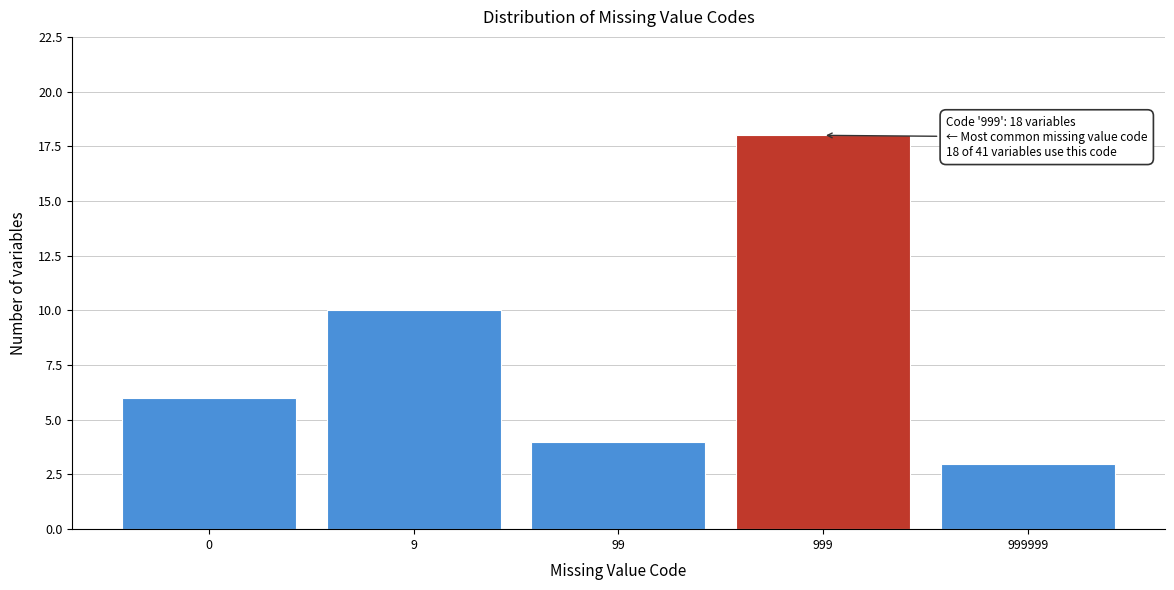

Reading left to right, transcribe all the data shown in this chart.

6	10	4	18	3